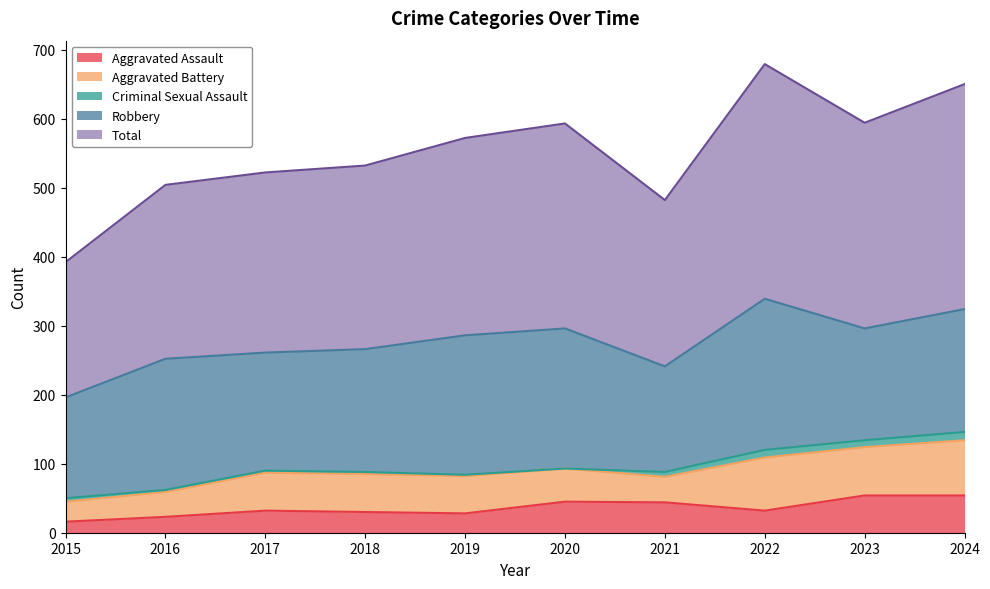

Rank the categories by Aggravated Battery value from lowest to highest.

2015, 2016, 2021, 2020, 2019, 2017, 2018, 2023, 2022, 2024